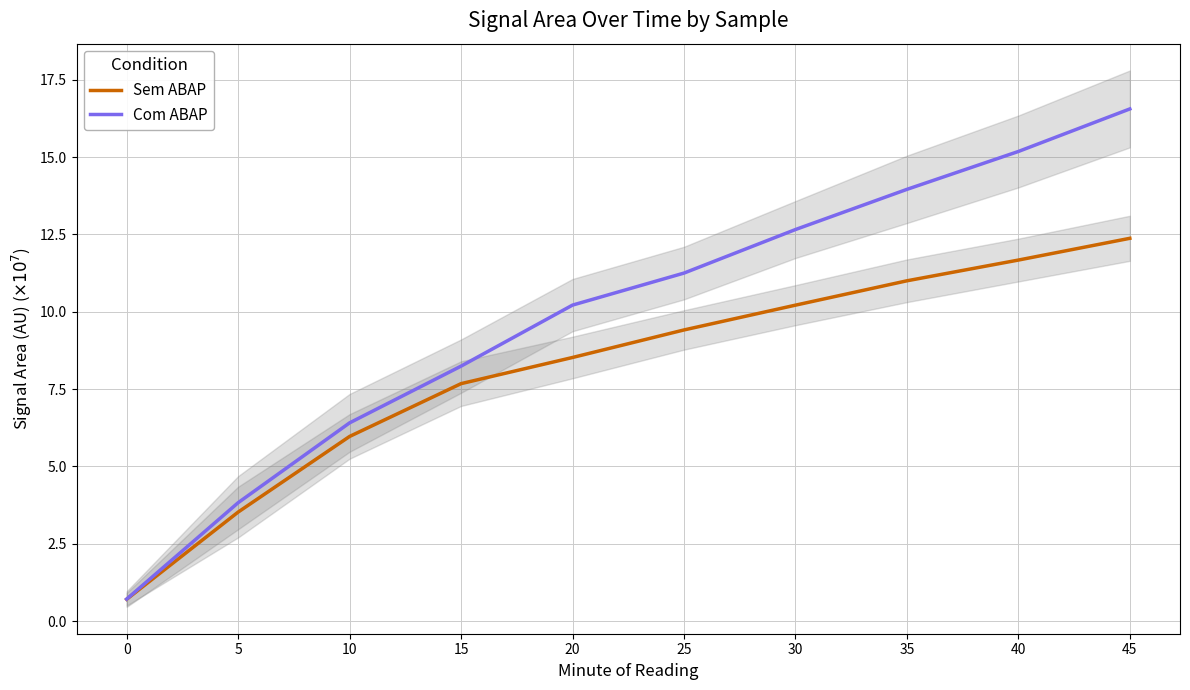

What is the average value of the Com ABAP series?

9.9